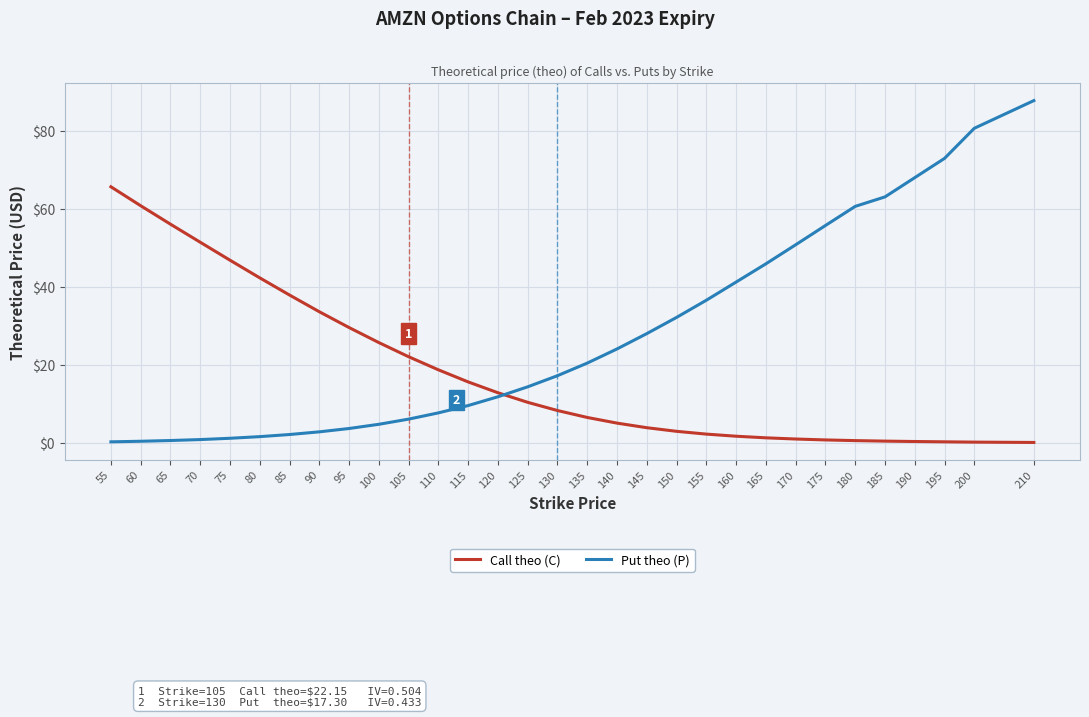

At which category does the chart reach its peak across all series?

210